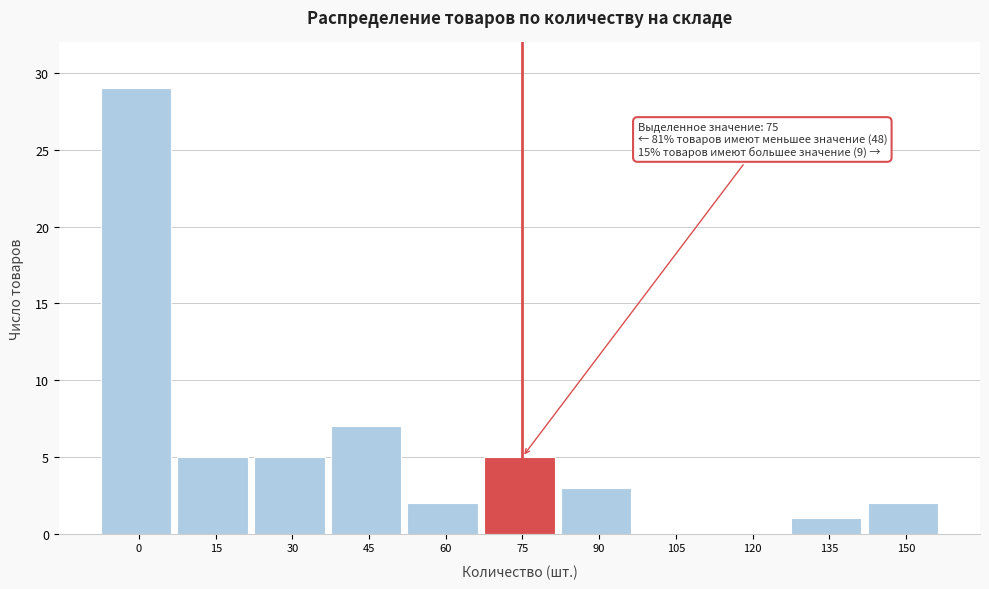

Reading right to left, what are all the values shown in this chart?

150=2	135=1	120=0	105=0	90=3	75=5	60=2	45=7	30=5	15=5	0=29